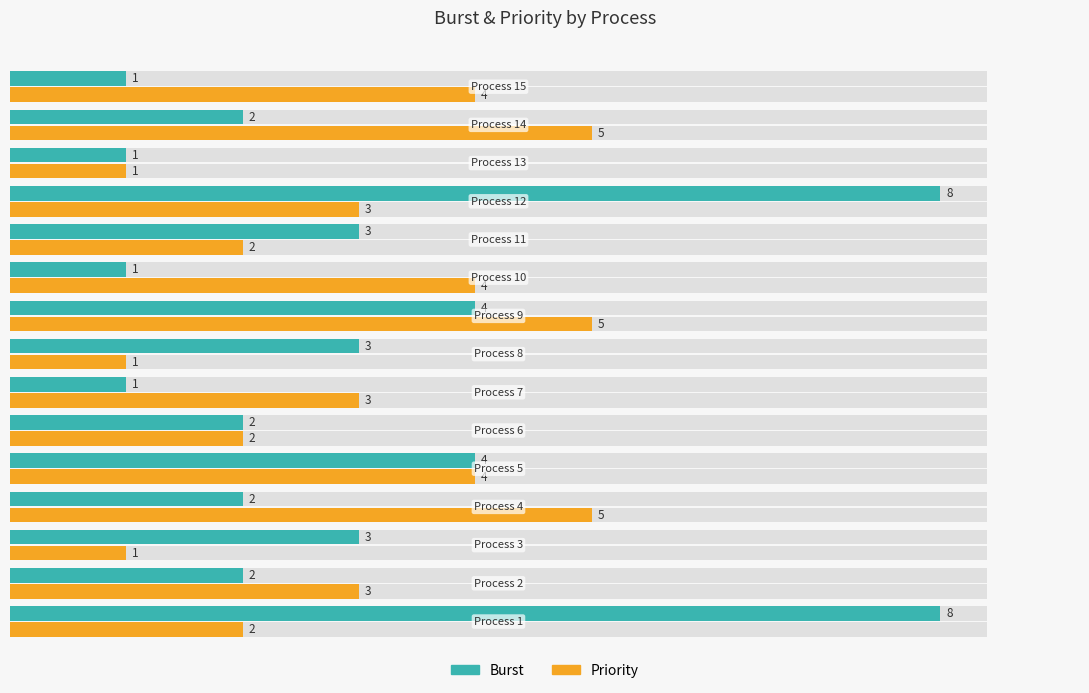

Which series has the largest total across all categories?

Burst